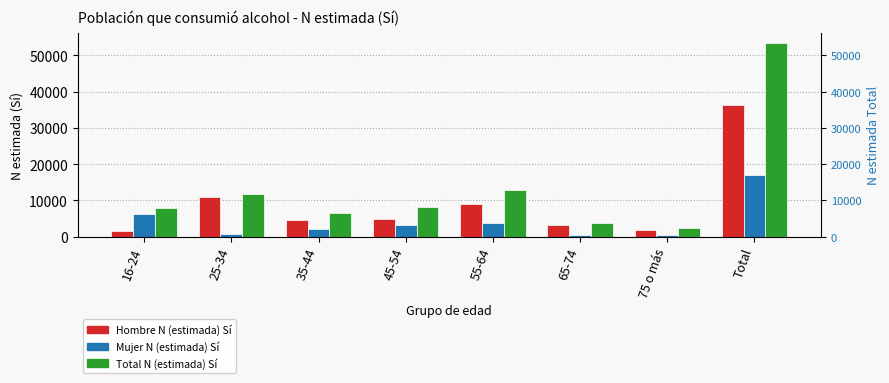

At which label is Total N (estimada) Sí closest to 27928?

55-64